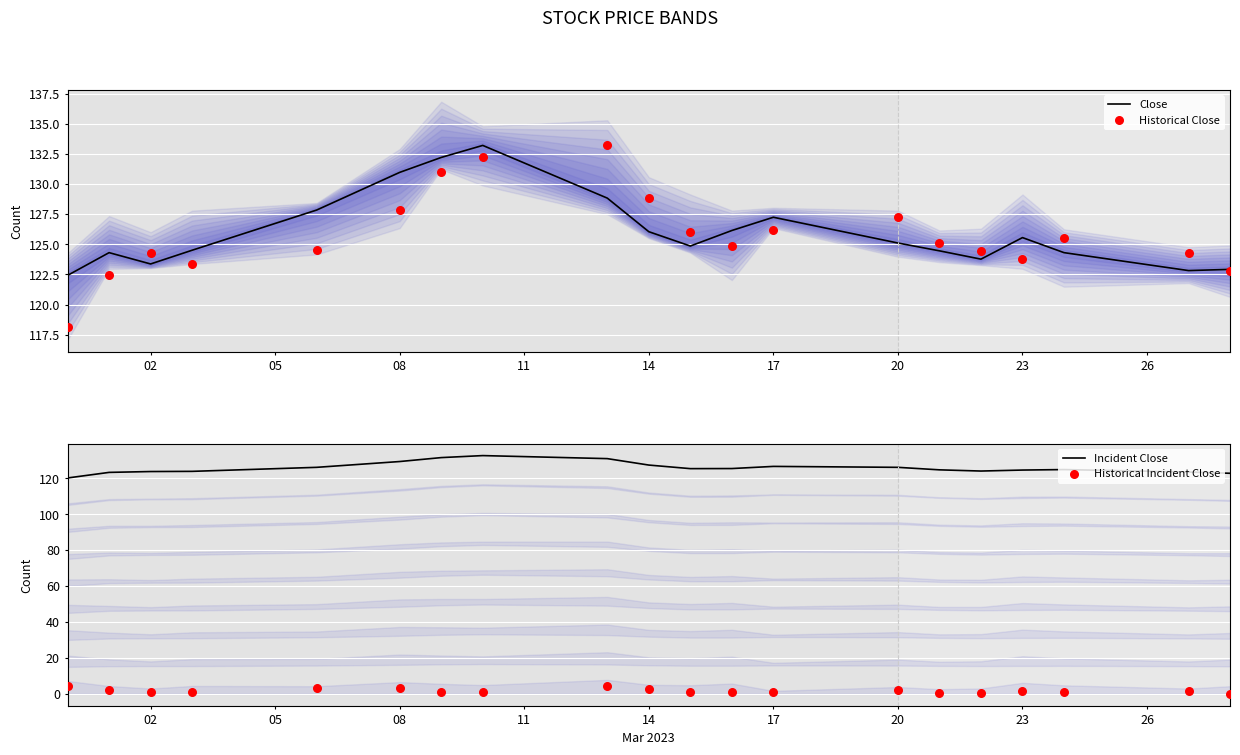

What is the minimum value for Close?

122.4